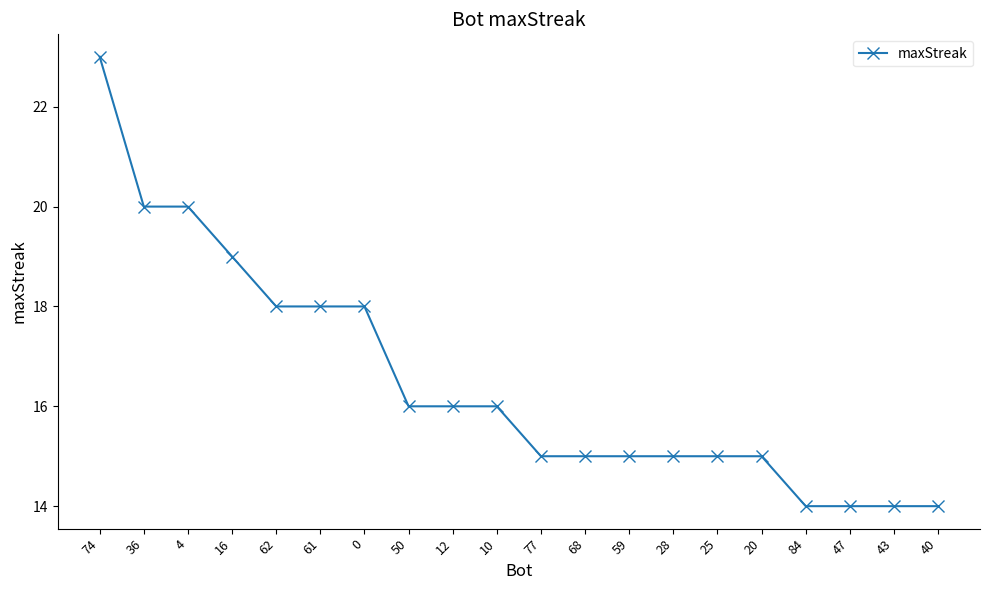

How many values are below 16?

10